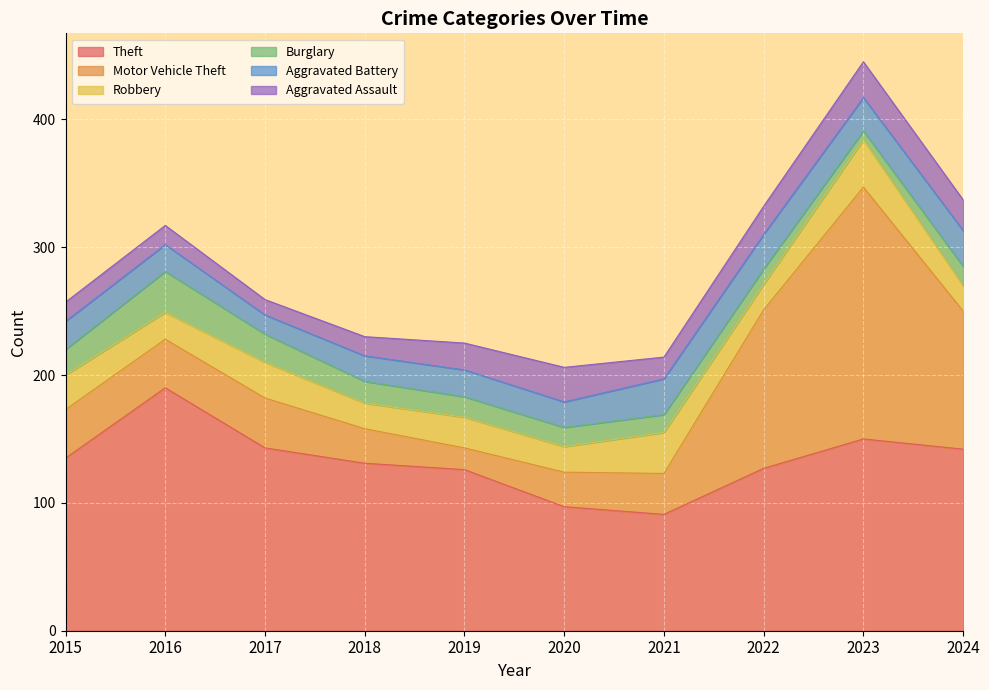

How many interior local peaks does the Aggravated Assault series have?

2